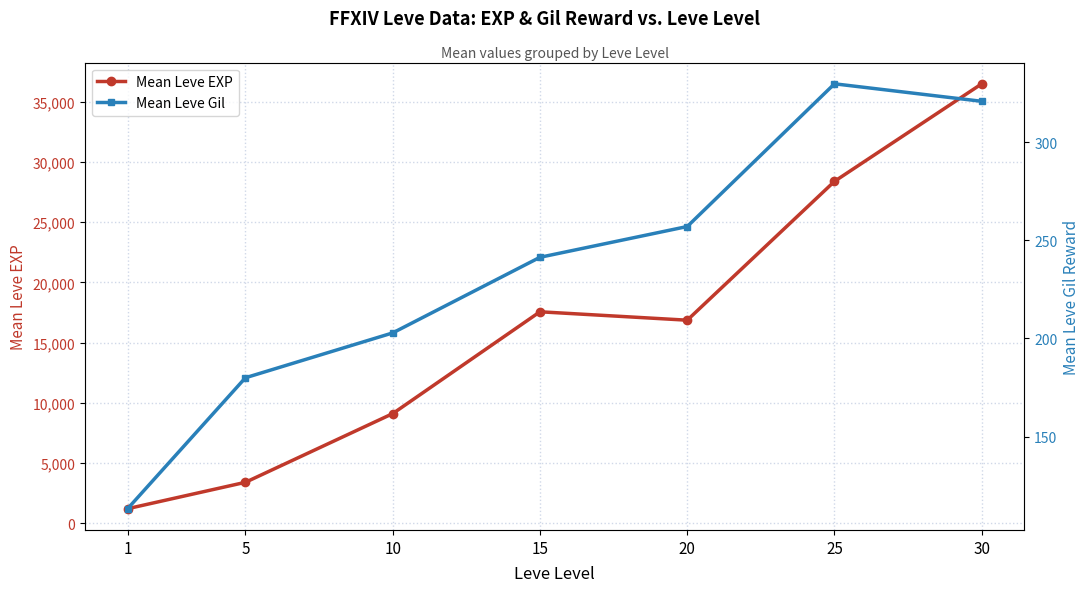

What is the total value across all series at 10?

9309.5